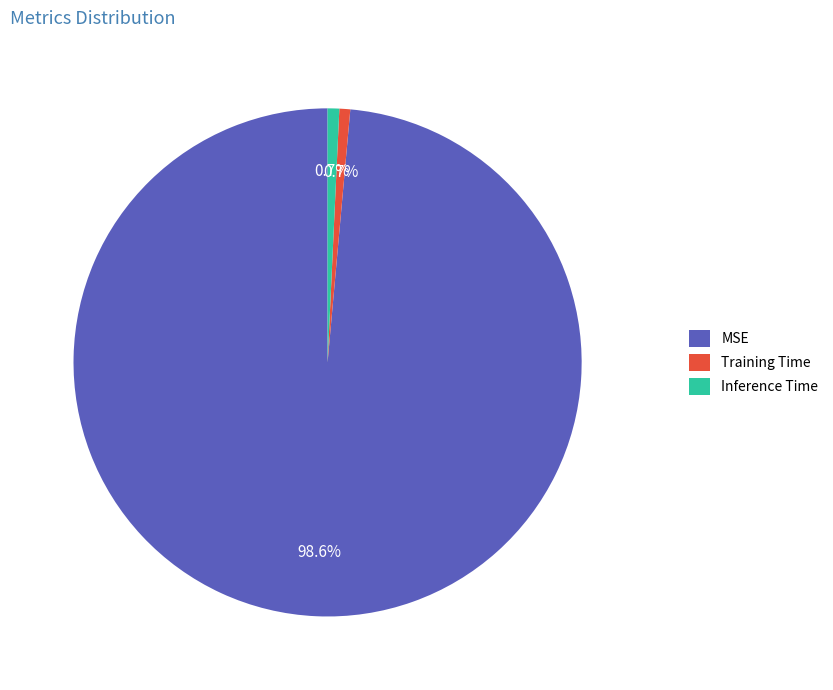

To the nearest percent, what is the difference between the largest and smallest slice percentages?

98%